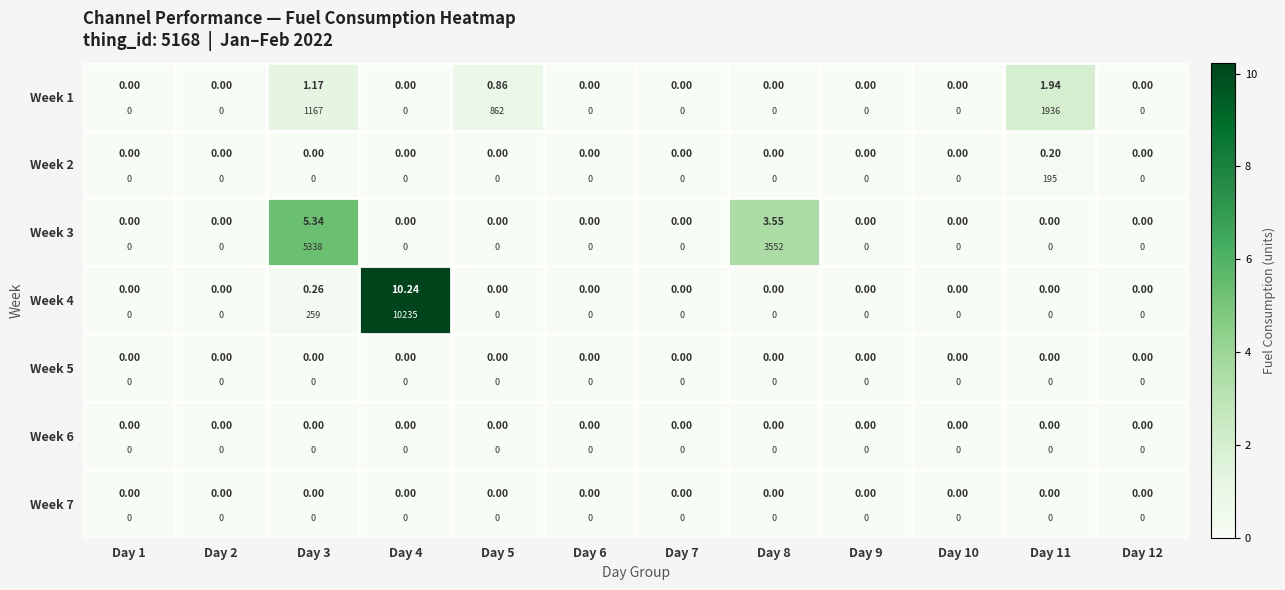

What is the difference between the maximum and minimum values in the Week 4 series?

10.2